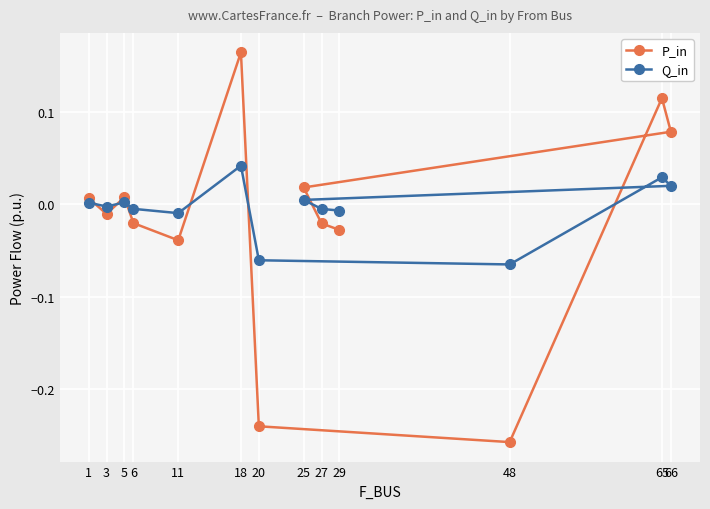

Where is the first local minimum for Q_in?

3